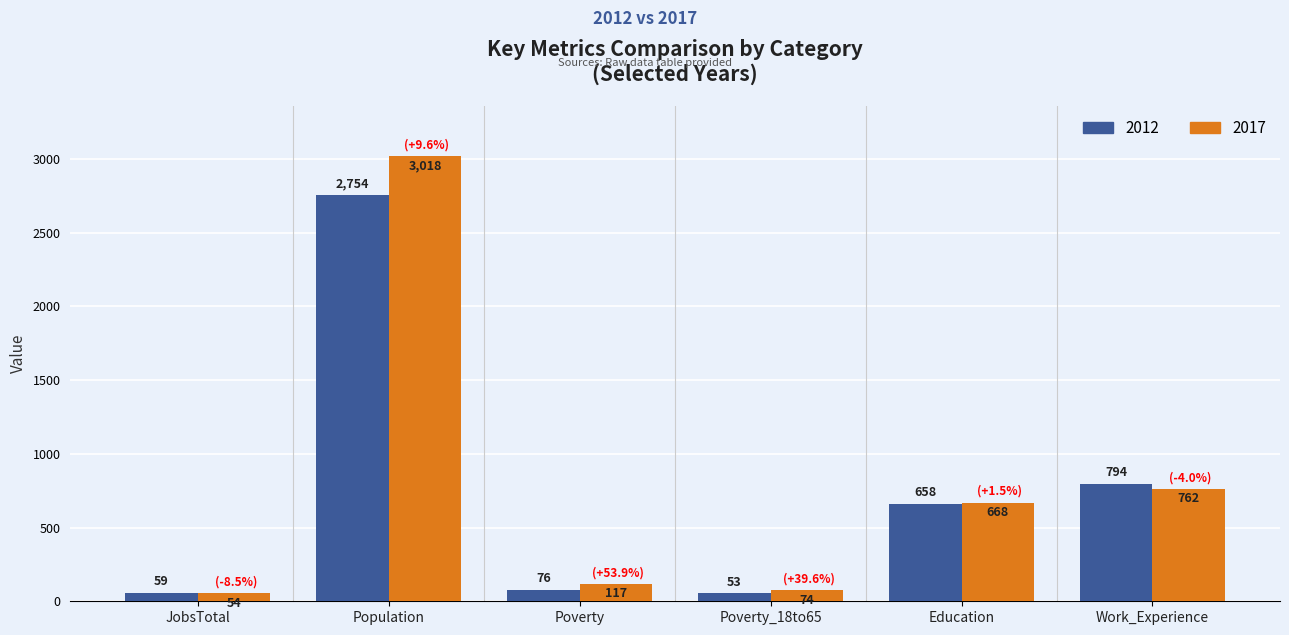

How many bars are there in total?

12